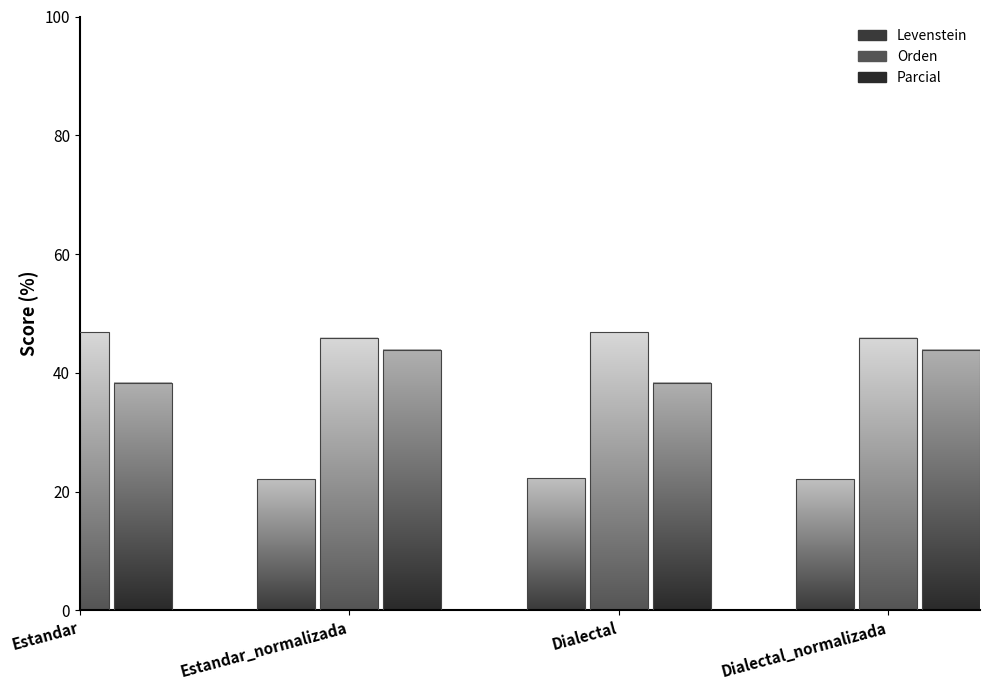

Which series has the widest spread of values?

Parcial